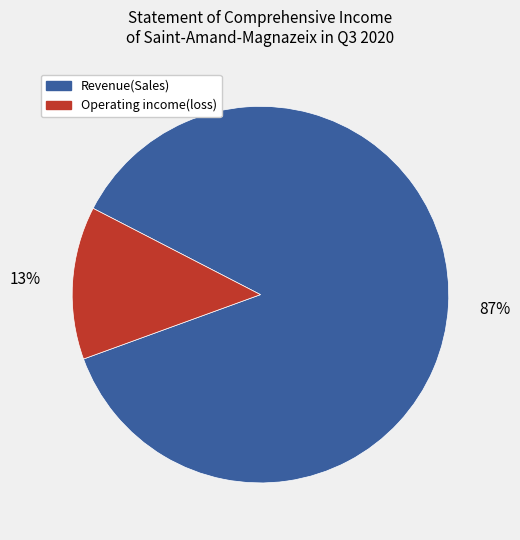

To the nearest percent, what is the average slice percentage?

50%